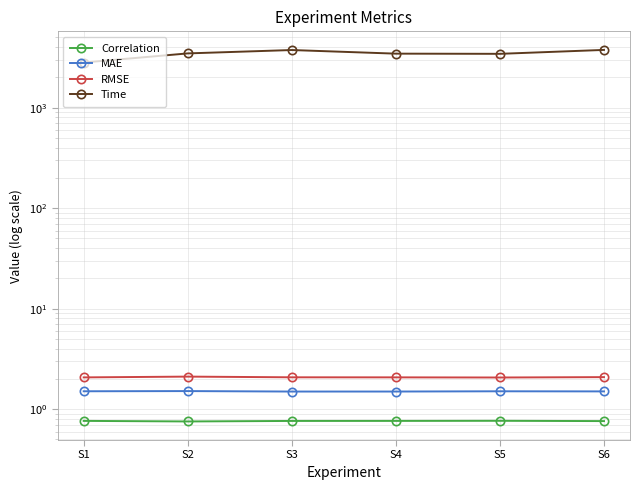

Between S4 and S3, which is larger?

S4